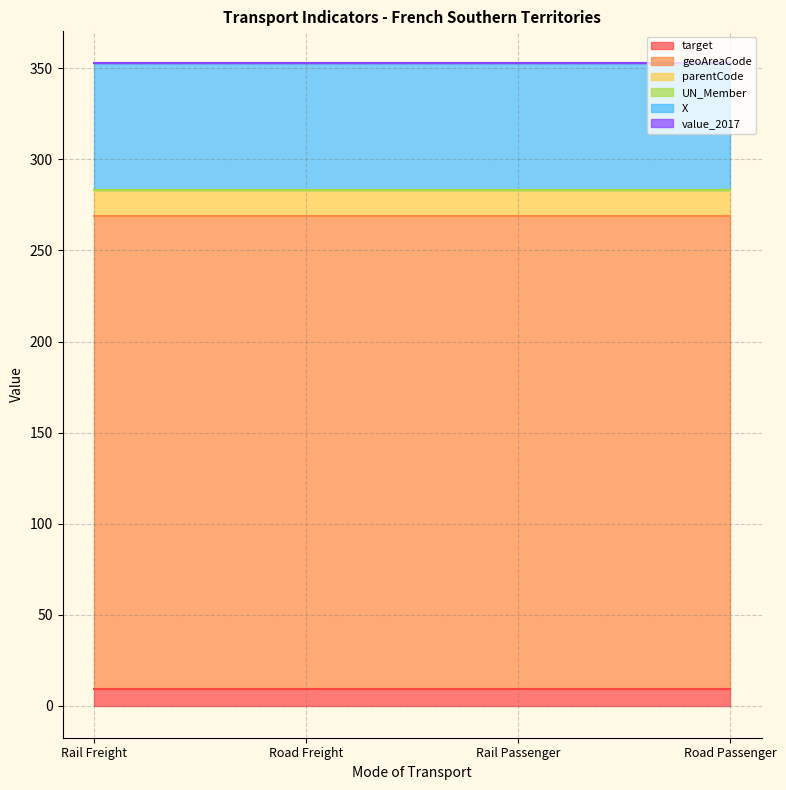

What is the sum of the parentCode values at Road Passenger and Road Freight?

28.0